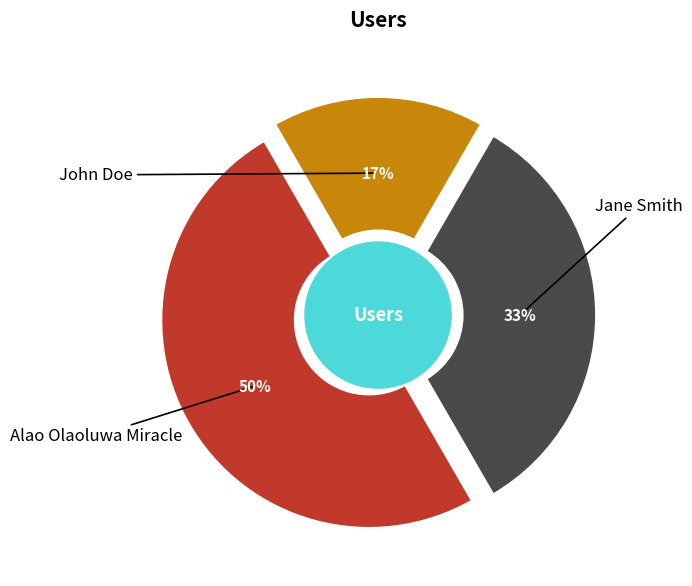

How many slices are in this pie chart?

3